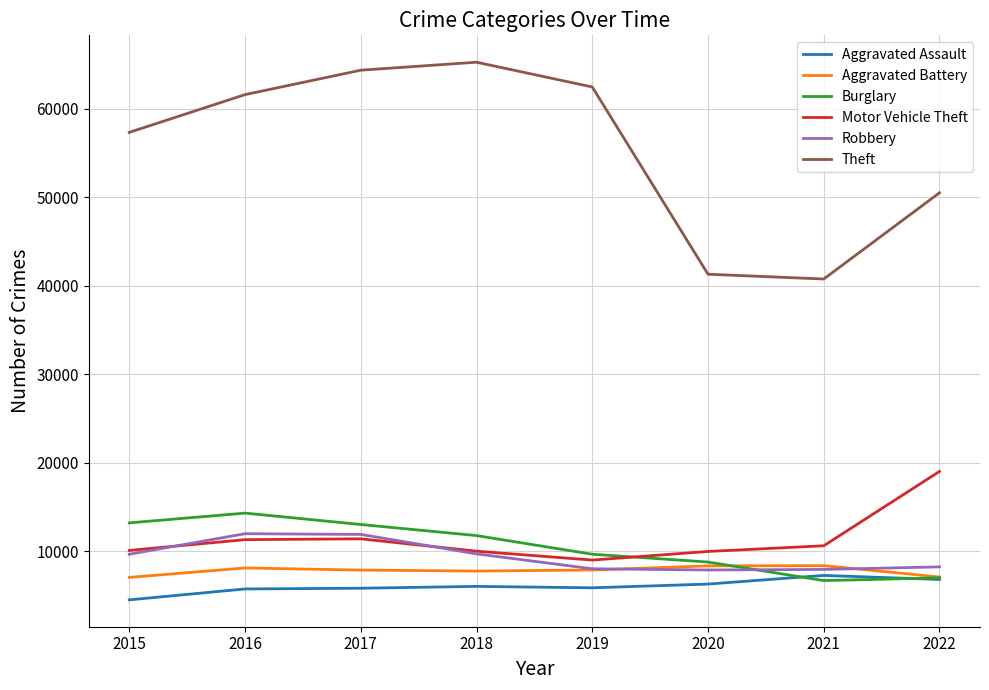

Read the Burglary value at 2018, to the nearest 100.

11700